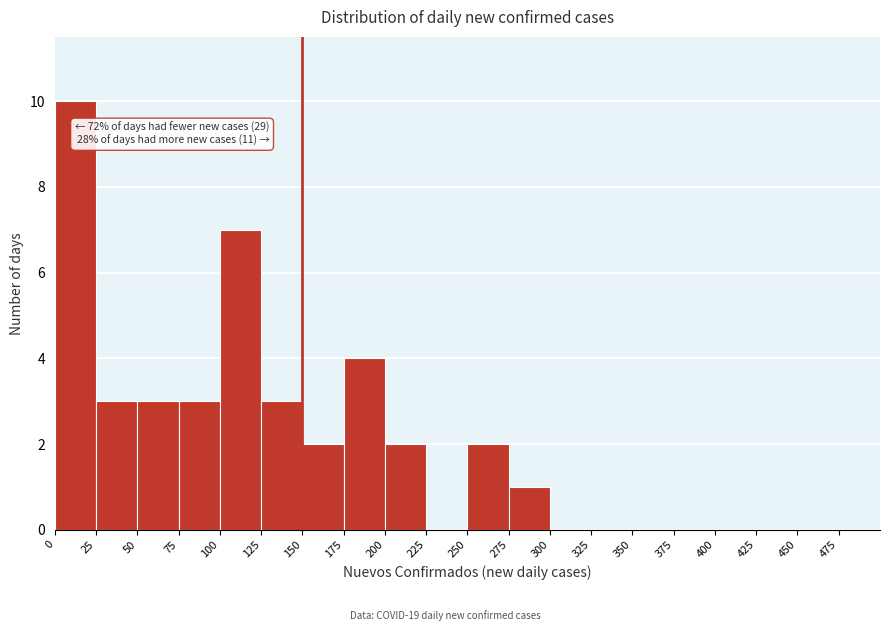

Over which range of the x-axis is the bar tallest?

0 to 25